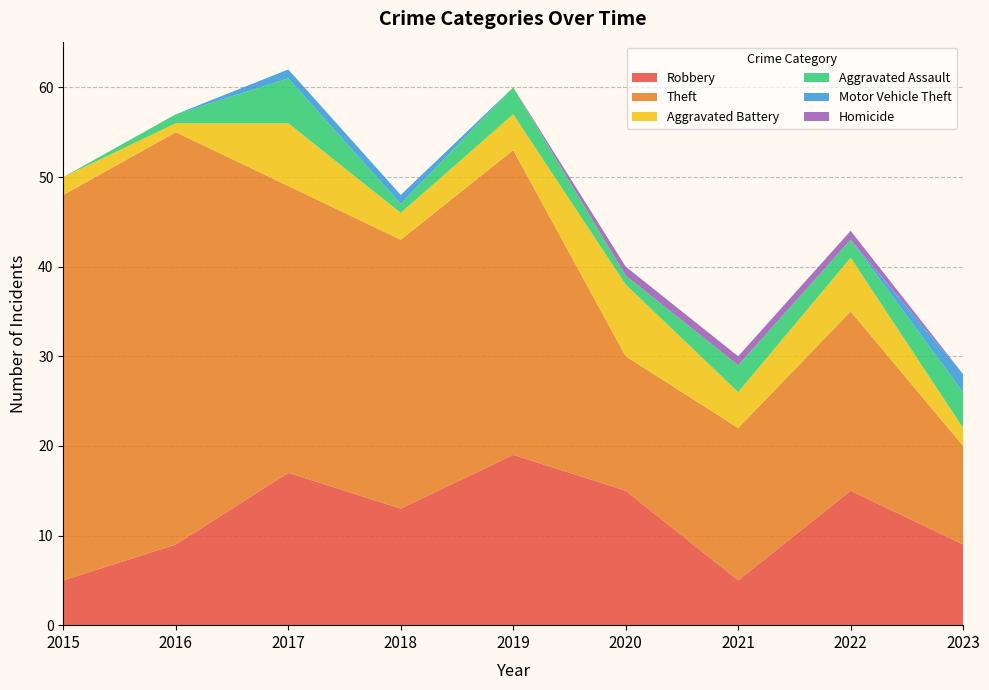

Reading left to right, what are all the values shown in this chart?

Robbery: 2015=5	2016=9	2017=17	2018=13	2019=19	2020=15	2021=5	2022=15	2023=9
Theft: 2015=43	2016=46	2017=32	2018=30	2019=34	2020=15	2021=17	2022=20	2023=11
Aggravated Battery: 2015=2	2016=1	2017=7	2018=3	2019=4	2020=8	2021=4	2022=6	2023=2
Aggravated Assault: 2015=0	2016=1	2017=5	2018=1	2019=3	2020=1	2021=3	2022=2	2023=4
Motor Vehicle Theft: 2015=0	2016=0	2017=1	2018=1	2019=0	2020=0	2021=0	2022=0	2023=2
Homicide: 2015=0	2016=0	2017=0	2018=0	2019=0	2020=1	2021=1	2022=1	2023=0